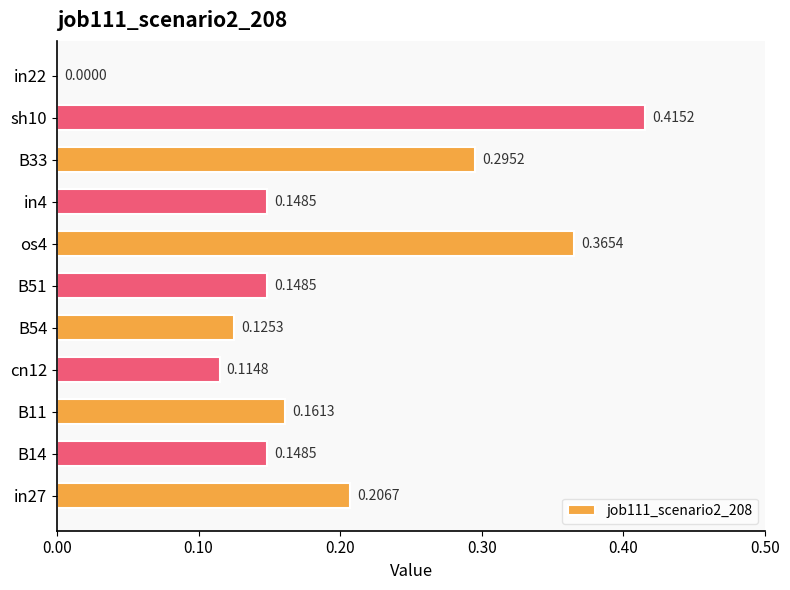

What is the sum of the values at sh10 and in4?

0.6